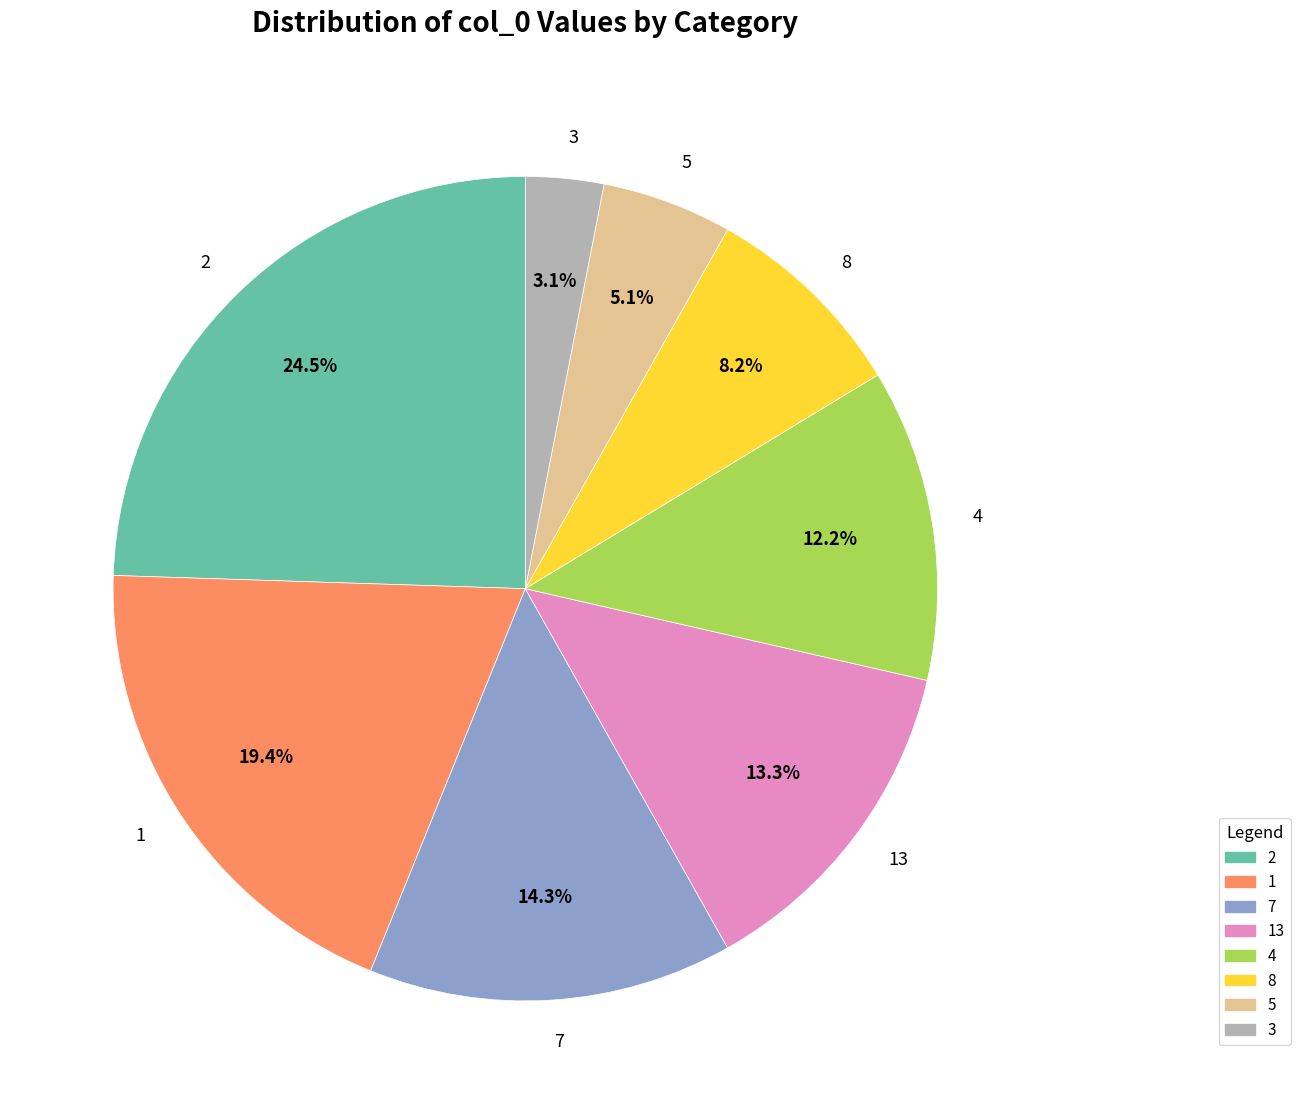

How many slices are in this pie chart?

8